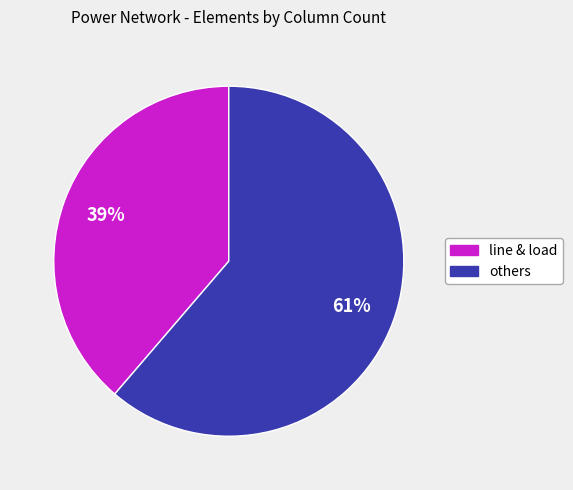

To the nearest percent, what is the average slice percentage?

50%